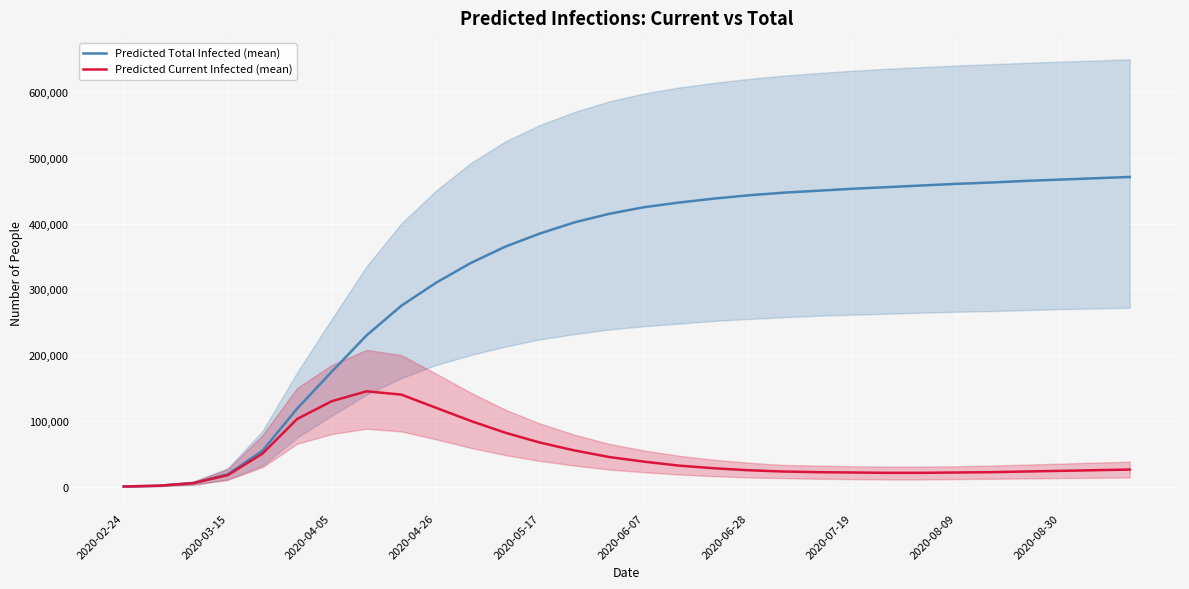

What is the average value of the Predicted Current Infected (mean) series?

47819